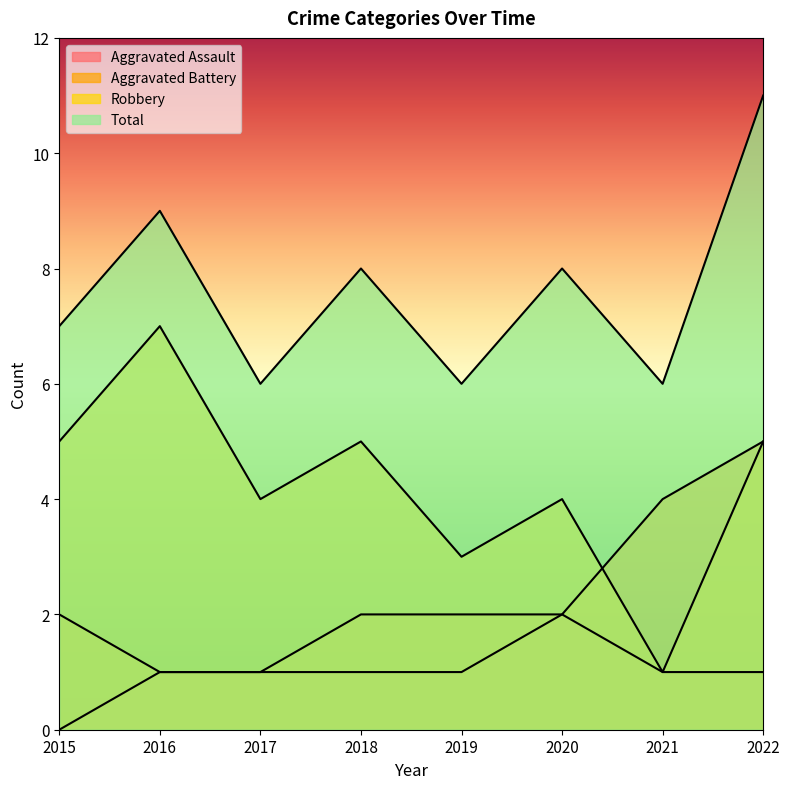

At which category does the chart reach its peak across all series?

2022